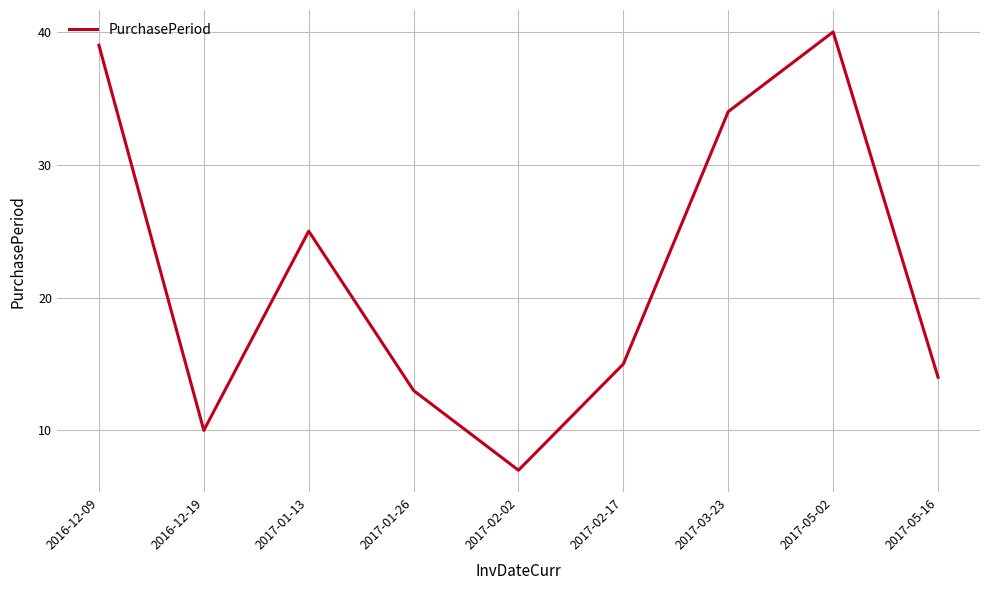

What is the average value?

22